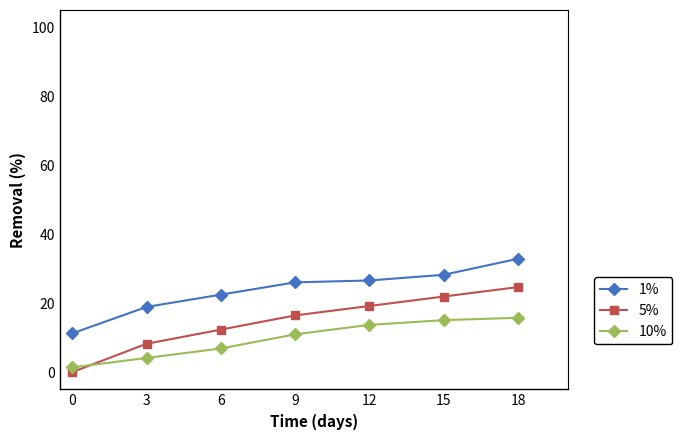

True or false: 10% has a value of 21.1 at 18.

False